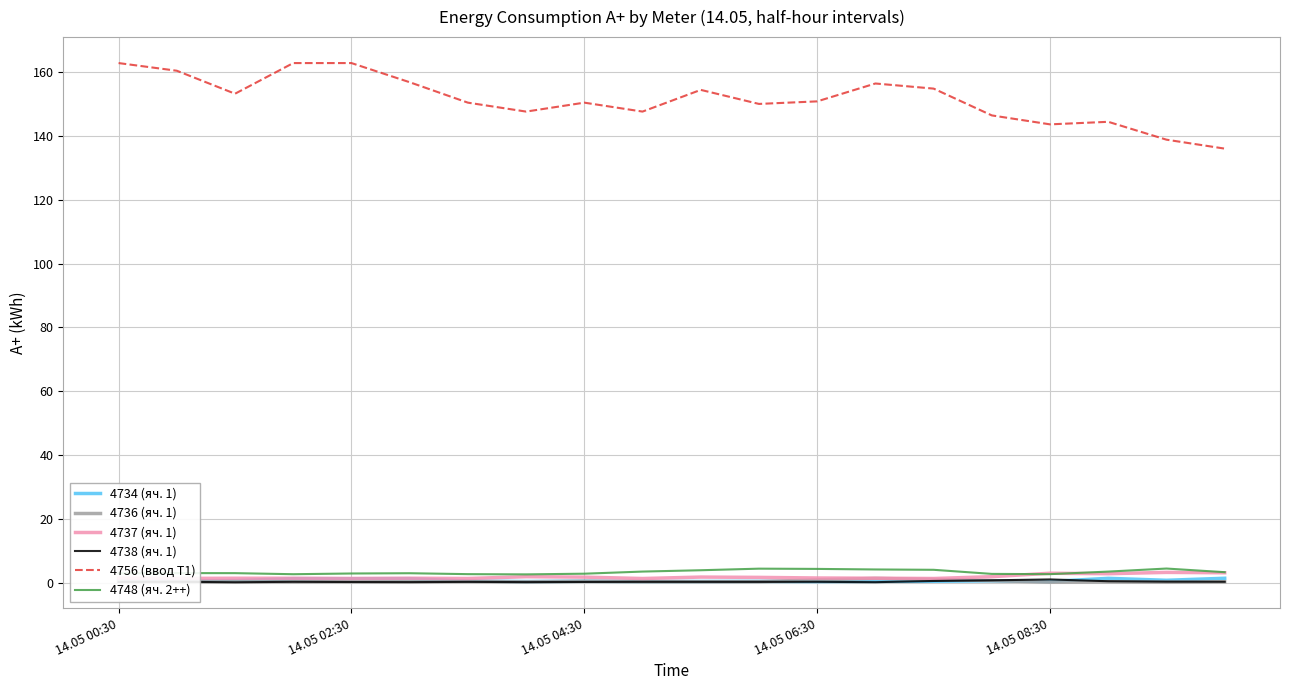

Which series has the largest range (max minus min)?

4756 (ввод Т1)